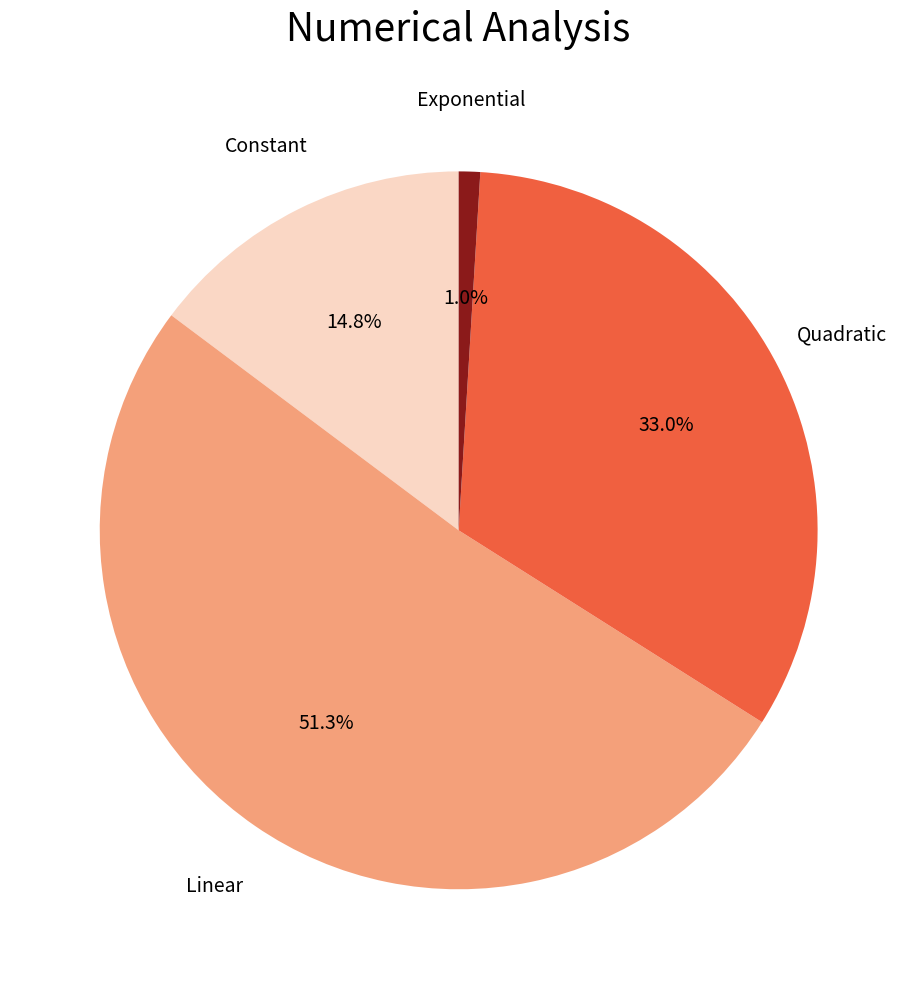

What is the ratio of the value at Linear to the value at Constant?

3.5